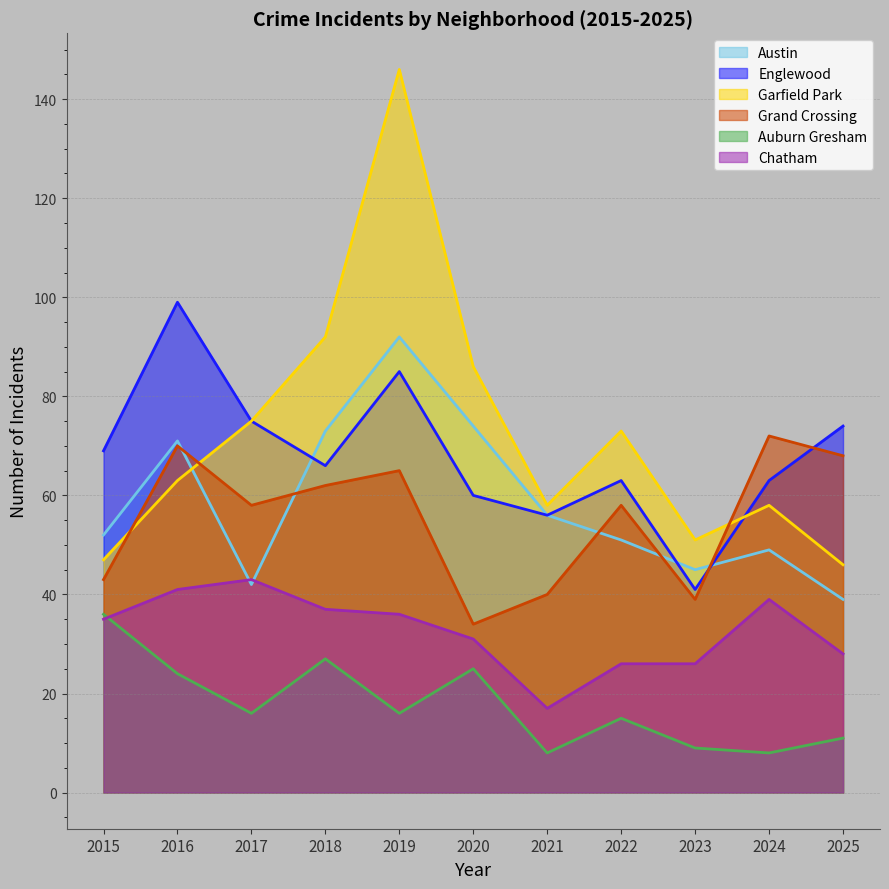

Which series has the widest spread of values?

Garfield Park